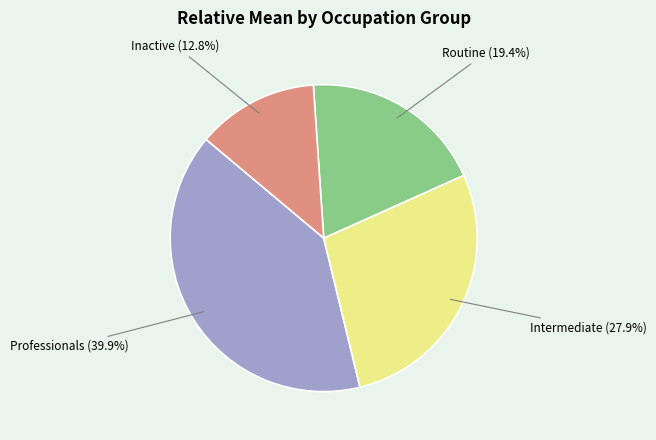

Is there any slice that represents more than half of the pie?

No